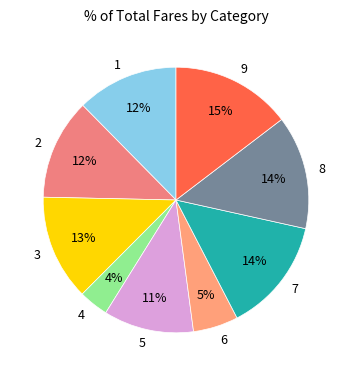

Do 7 and 6 together represent more than half of the pie?

No